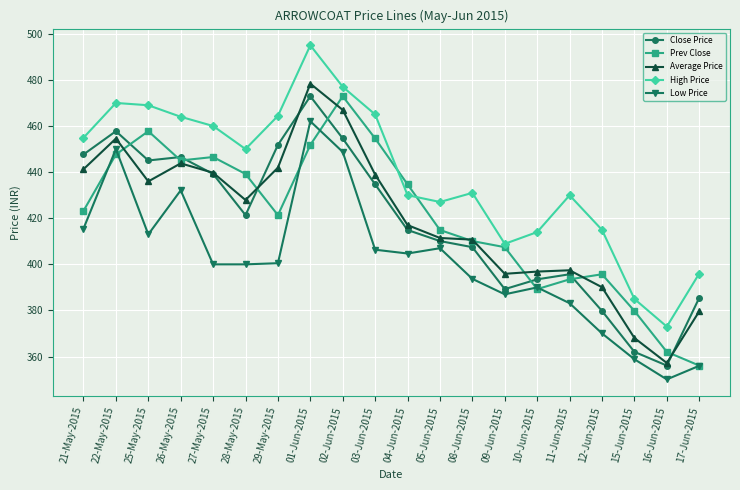

What is the value of the Close Price point at the 16th from the left?

395.7